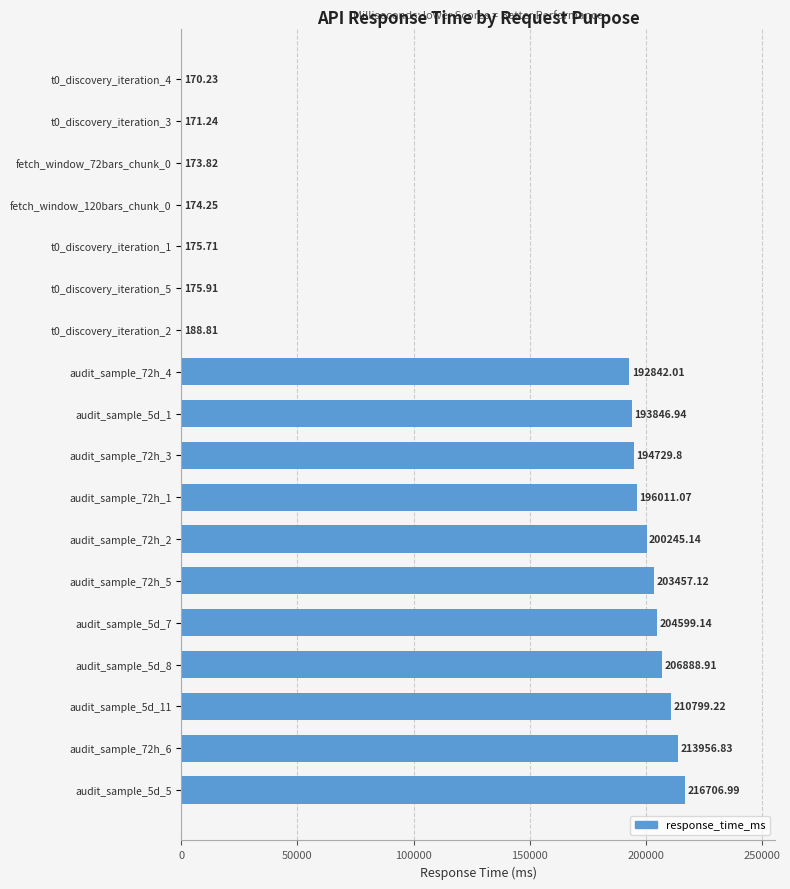

What is the sum of all values?

2235313.1